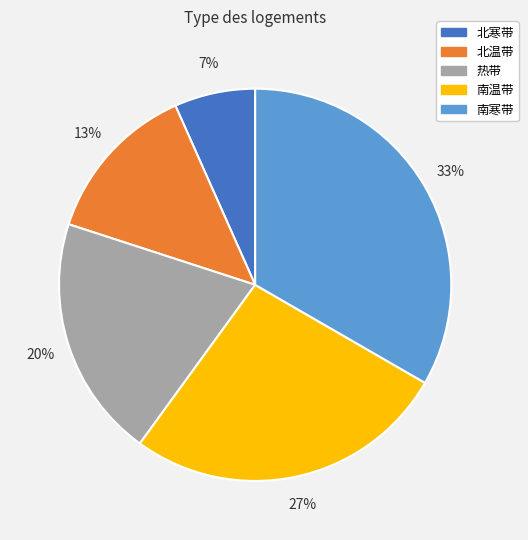

To the nearest percent, what portion does 北温带 represent?

13%